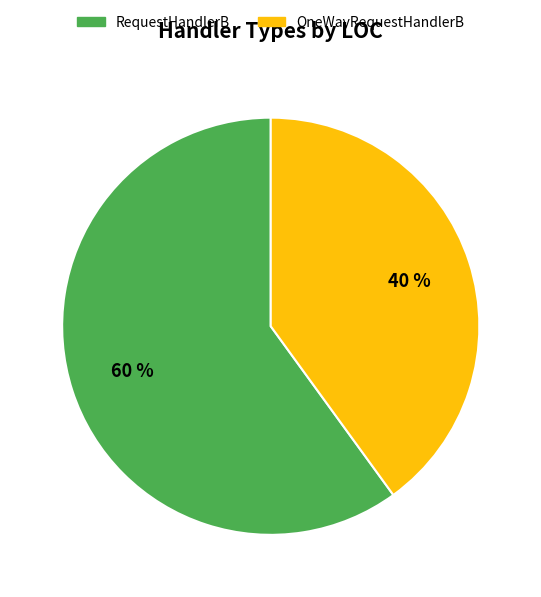

Do OneWayRequestHandlerB and RequestHandlerB together represent more than half of the pie?

Yes